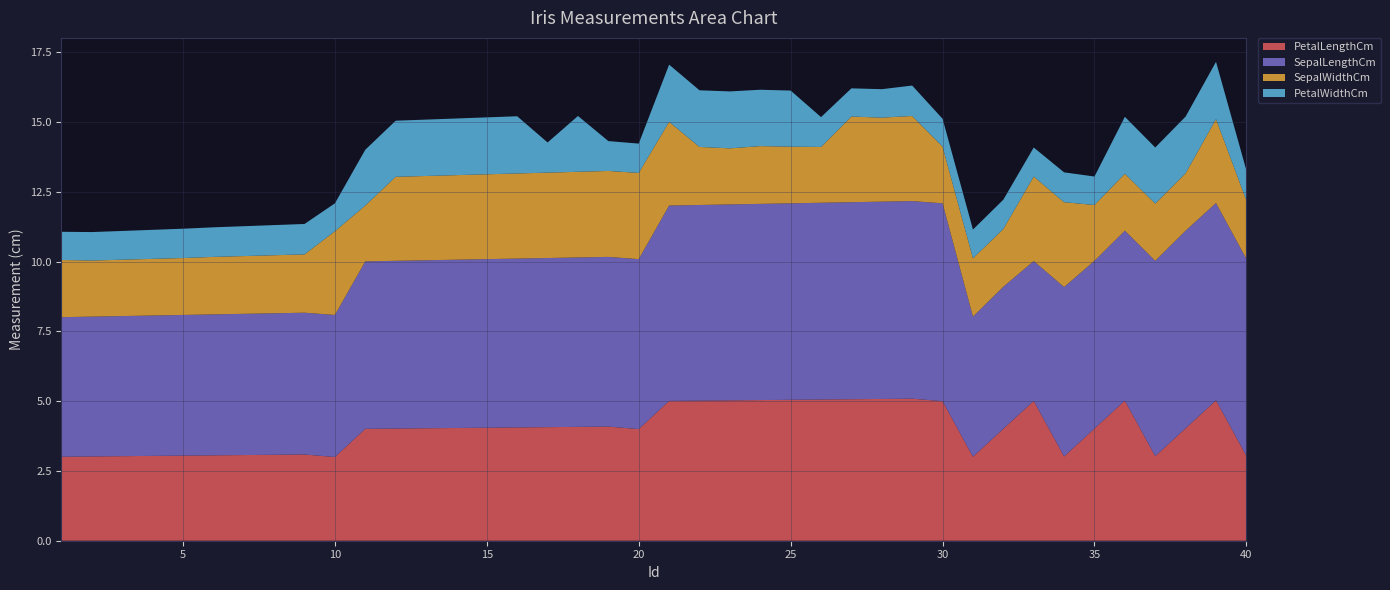

Reading left to right, transcribe all the data shown in this chart.

PetalLengthCm: 3.0	3.0	3.0	3.0	3.0	3.1	3.1	3.1	3.1	3.0	4.0	4.0	4.0	4.0	4.0	4.1	4.1	4.1	4.1	4.0	5.0	5.0	5.0	5.0	5.0	5.1	5.1	5.1	5.1	5.0	3.0	4.0	5.0	3.0	4.0	5.0	3.0	4.0	5.0	3.0
SepalLengthCm: 5.0	5.0	5.0	5.0	5.0	5.0	5.1	5.1	5.1	5.1	6.0	6.0	6.0	6.0	6.0	6.0	6.1	6.1	6.1	6.1	7.0	7.0	7.0	7.0	7.0	7.0	7.1	7.1	7.1	7.1	5.0	5.1	5.0	6.1	6.0	6.1	7.0	7.1	7.1	7.1
SepalWidthCm: 2.0	2.0	2.0	2.0	2.0	2.1	2.1	2.1	2.1	3.0	2.0	3.0	3.0	3.0	3.0	3.0	3.1	3.1	3.1	3.1	3.0	2.1	2.0	2.1	2.0	2.0	3.1	3.0	3.0	2.0	2.1	2.1	3.0	3.0	2.0	2.0	2.0	2.1	3.0	2.1
PetalWidthCm: 1.0	1.0	1.0	1.0	1.1	1.1	1.1	1.1	1.1	1.0	2.0	2.0	2.0	2.0	2.0	2.0	1.1	2.0	1.1	1.1	2.0	2.0	2.0	2.0	2.0	1.1	1.0	1.0	1.1	1.0	1.0	1.1	1.0	1.1	1.0	2.0	2.0	2.0	2.0	1.1